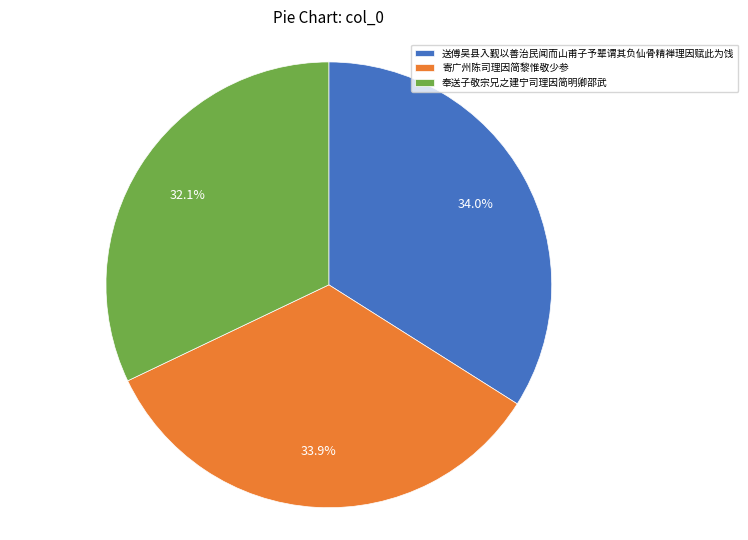

To the nearest percent, what portion does 送傅吴县入觐以善治民闻而山甫子予辈谓其负仙骨精禅理因赋此为饯 represent?

34%